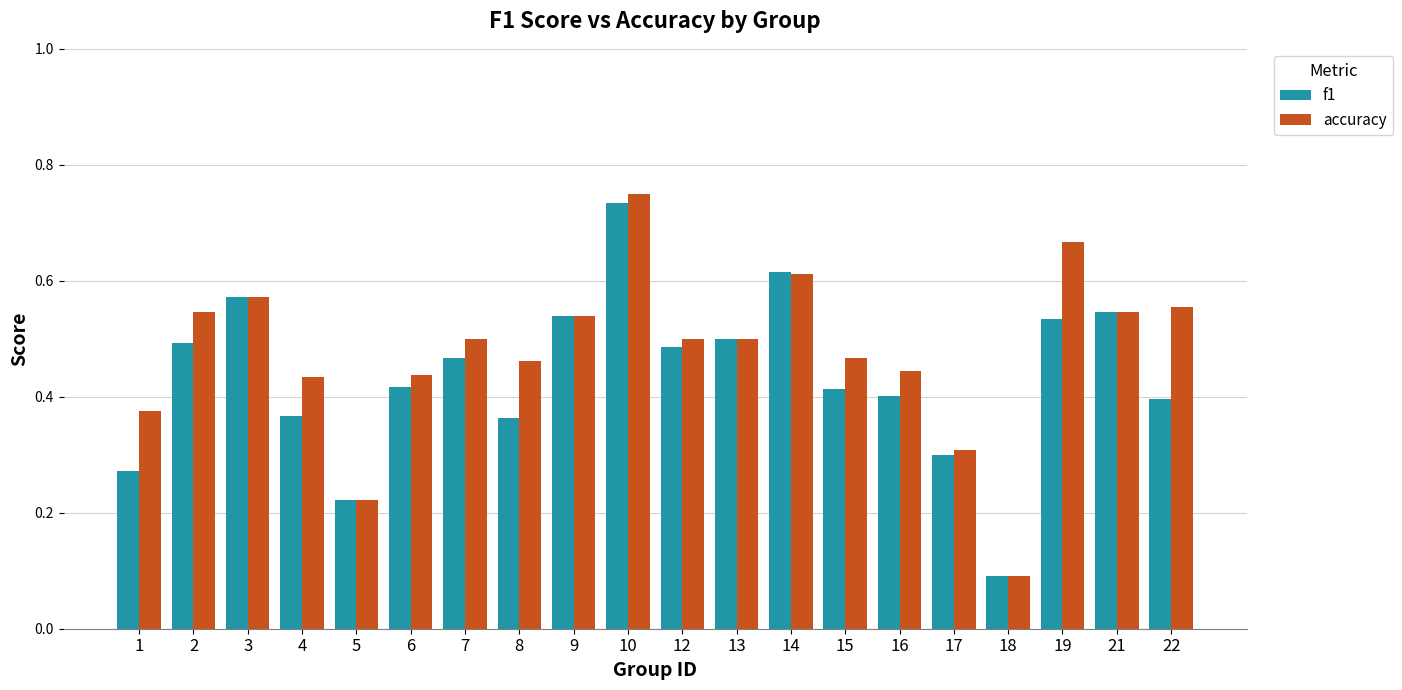

How many f1 values are between 0 and 1?

20